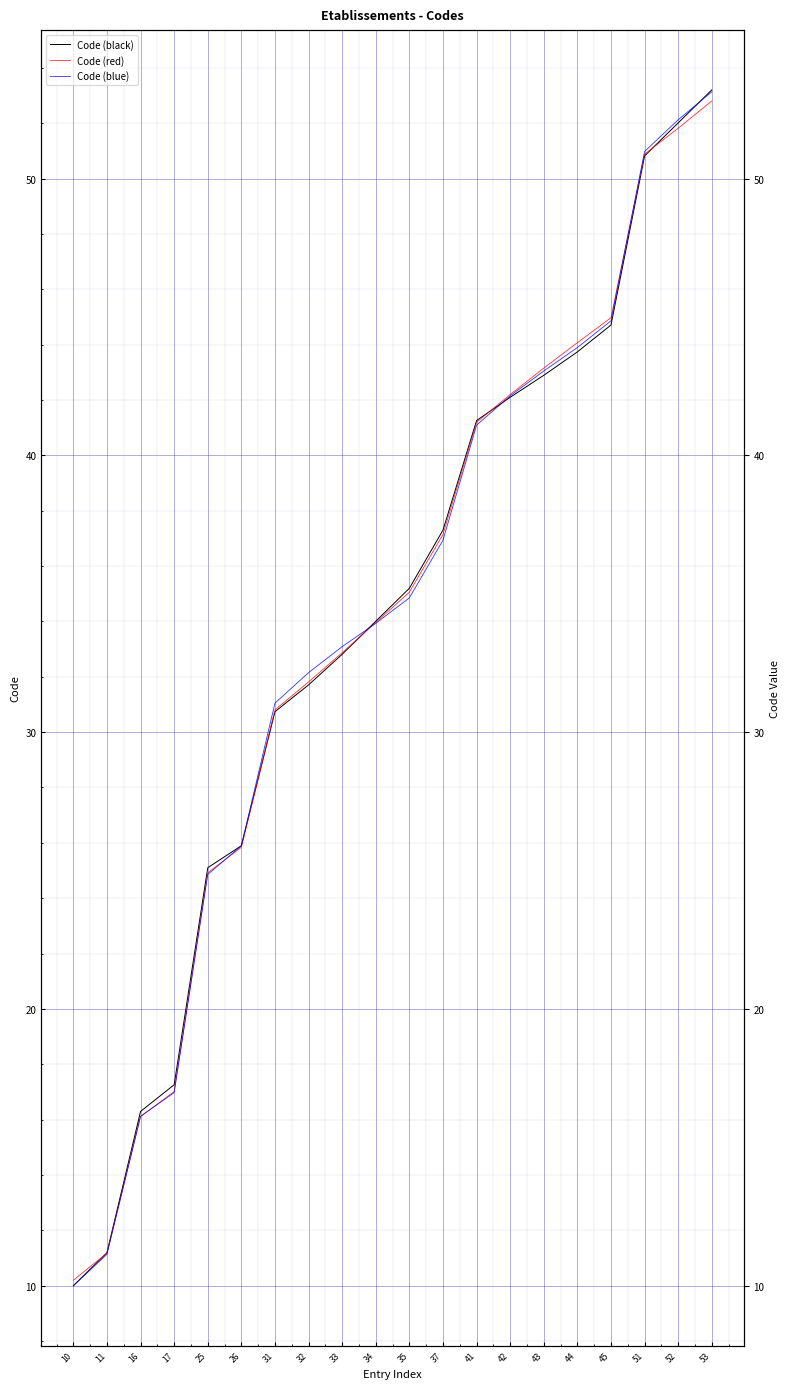

Read the Code (black) value at 34.

34.0